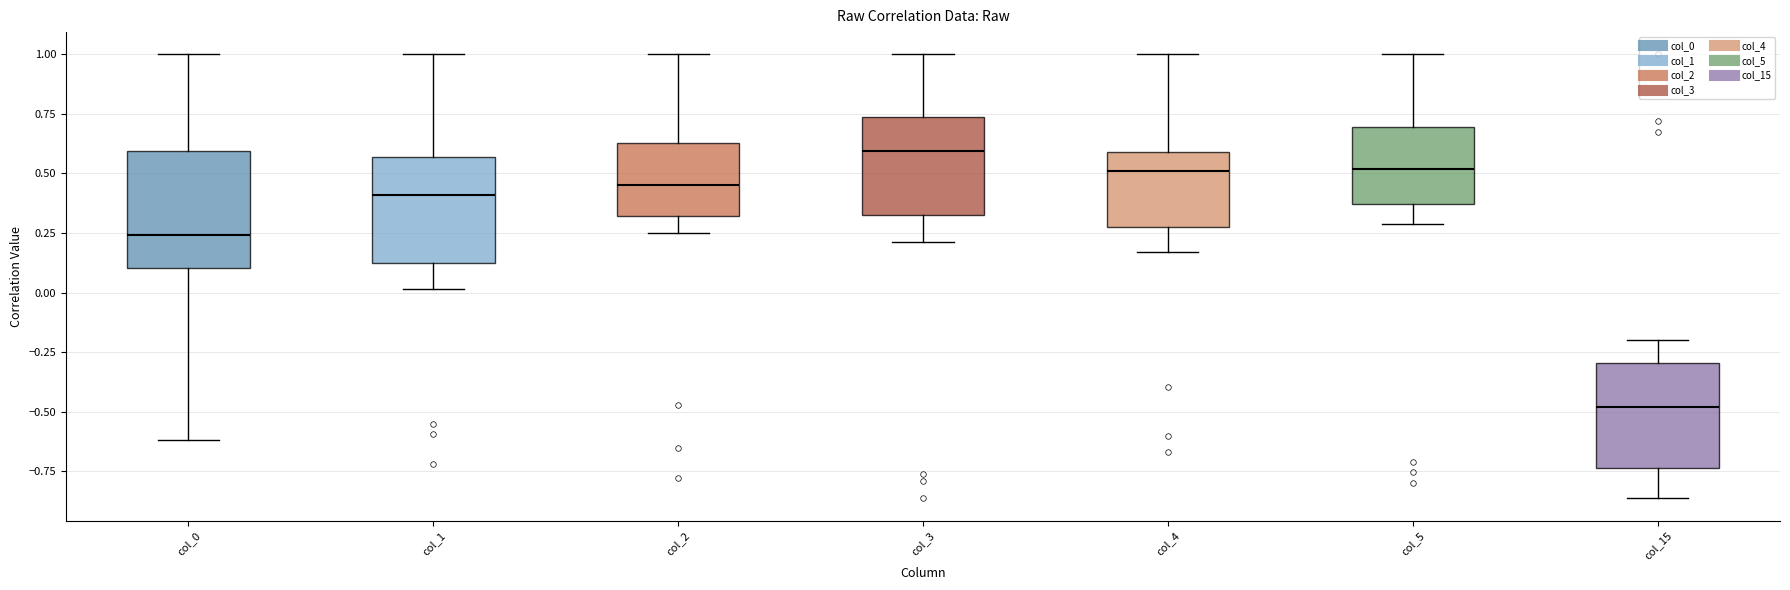

Reading left to right, transcribe this box plot: for each box, give where its median line is, the range the box spans, and where its two whiskers end, as read against the y-axis. The values are not printed on the chart, so give them approximately, as read against the axis.

col_0: median 0.25, box 0.10 to 0.60, whiskers -0.60 to 1.00
col_1: median 0.40, box 0.15 to 0.55, whiskers 0.00 to 1.00
col_2: median 0.45, box 0.30 to 0.65, whiskers 0.25 to 1.00
col_3: median 0.60, box 0.30 to 0.75, whiskers 0.20 to 1.00
col_4: median 0.50, box 0.25 to 0.60, whiskers 0.15 to 1.00
col_5: median 0.50, box 0.35 to 0.70, whiskers 0.30 to 1.00
col_15: median -0.50, box -0.75 to -0.30, whiskers -0.85 to -0.20